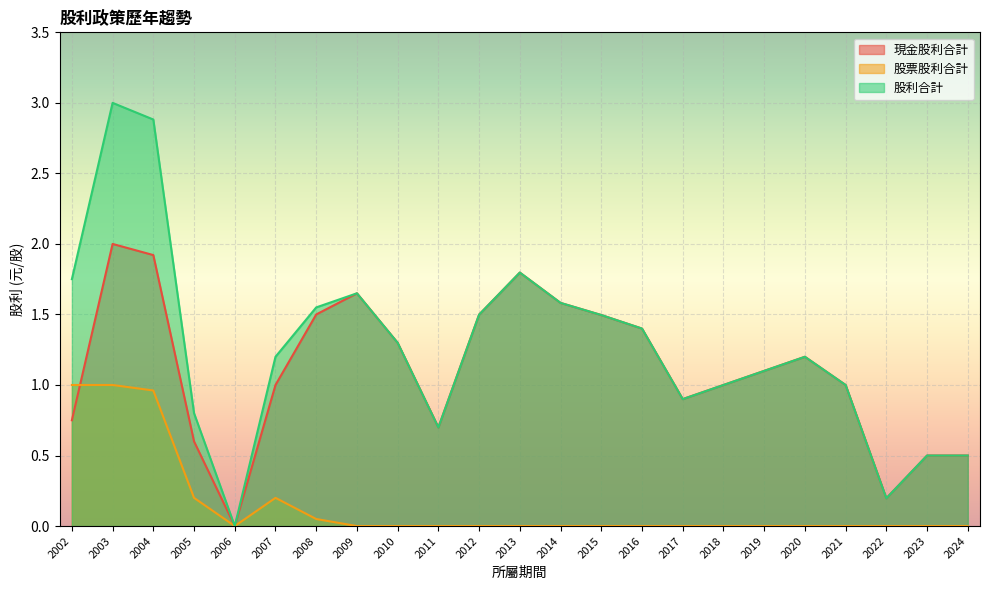

Is the value of 現金股利合計 at 2005 greater than the value of 股利合計 at 2007?

No